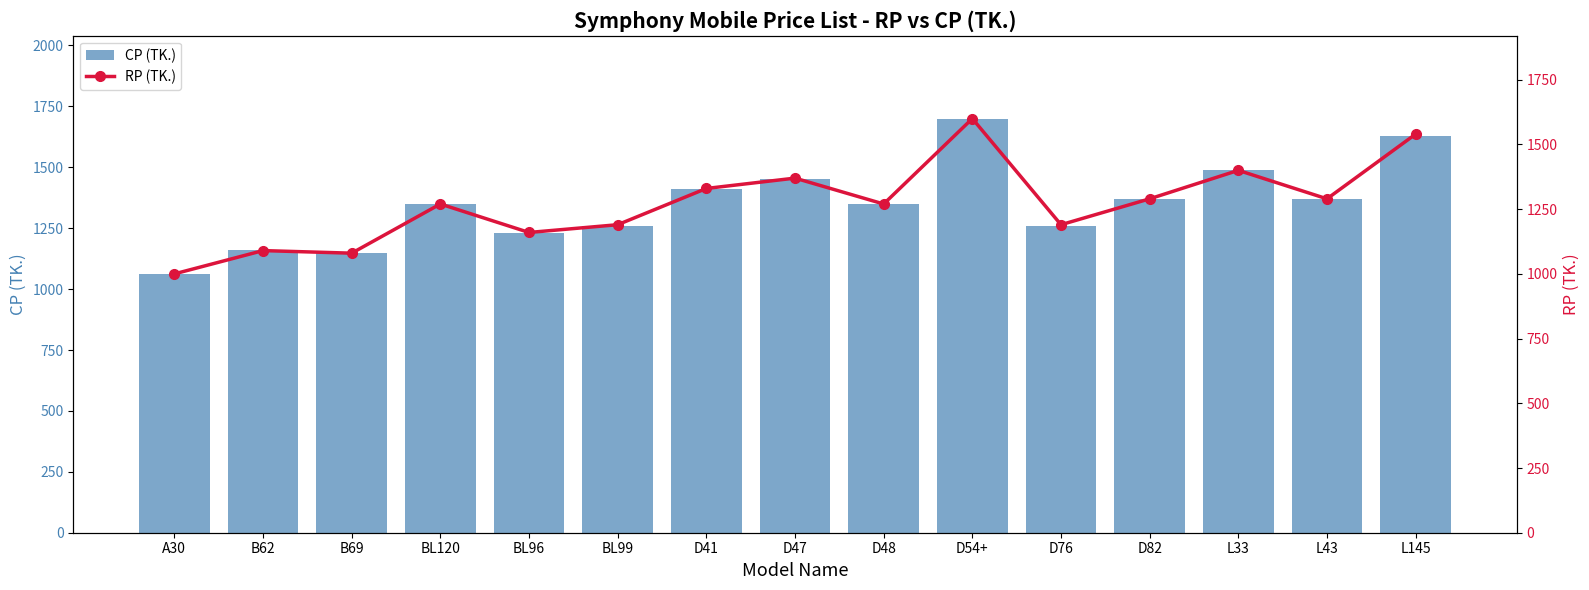

Read the CP (TK.) value at D41.

1410